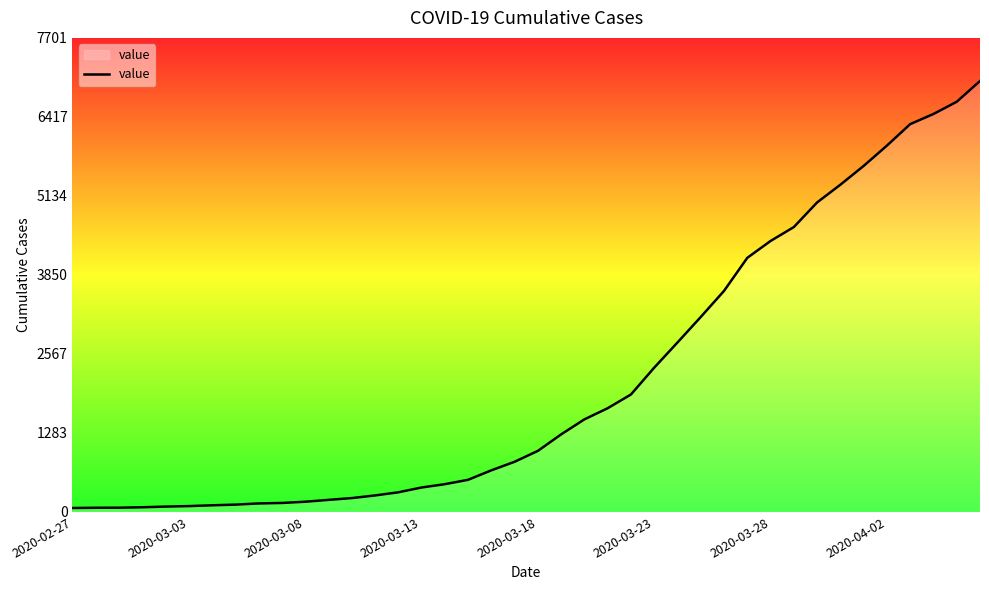

What is the greatest value displayed?

7001